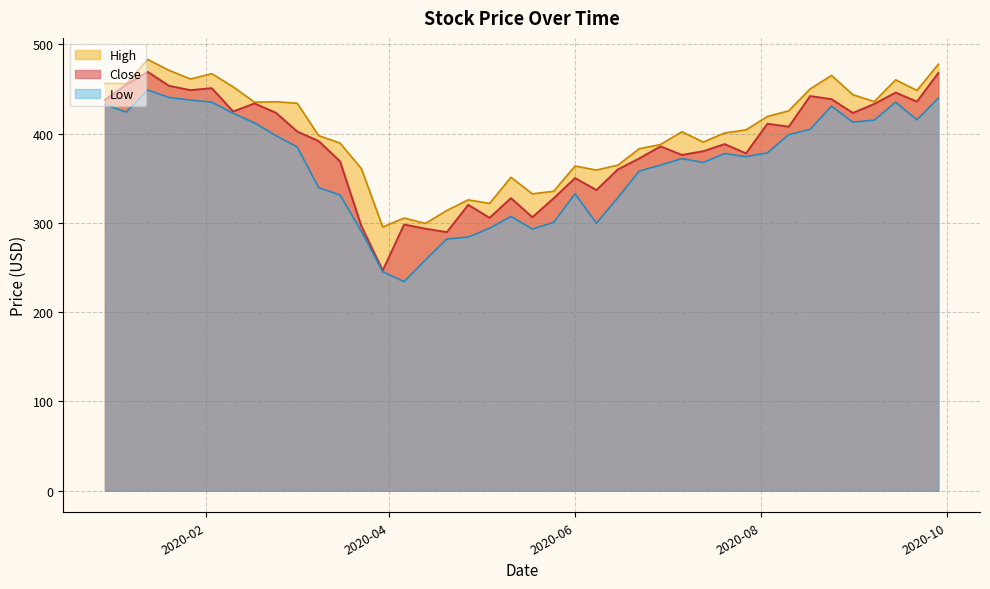

Rank the series by their maximum value, from lowest to highest.

Low, Close, High